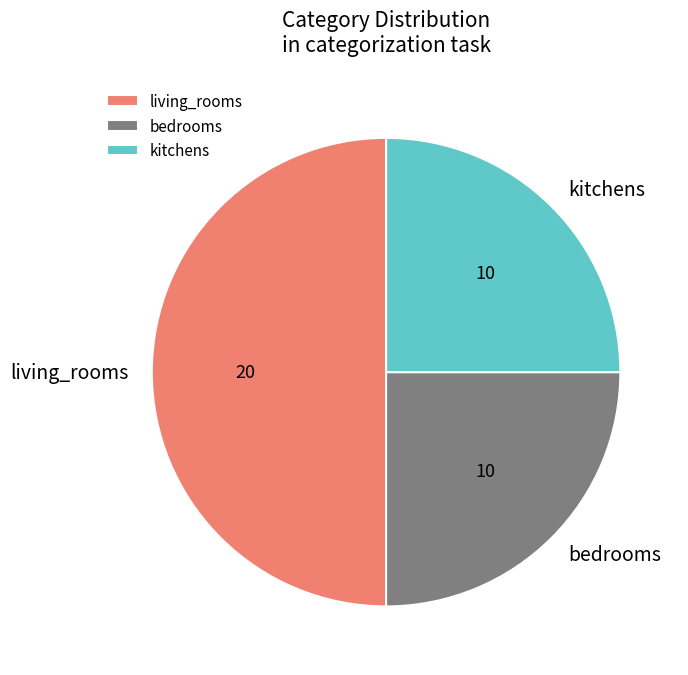

Which slice is the largest?

living_rooms